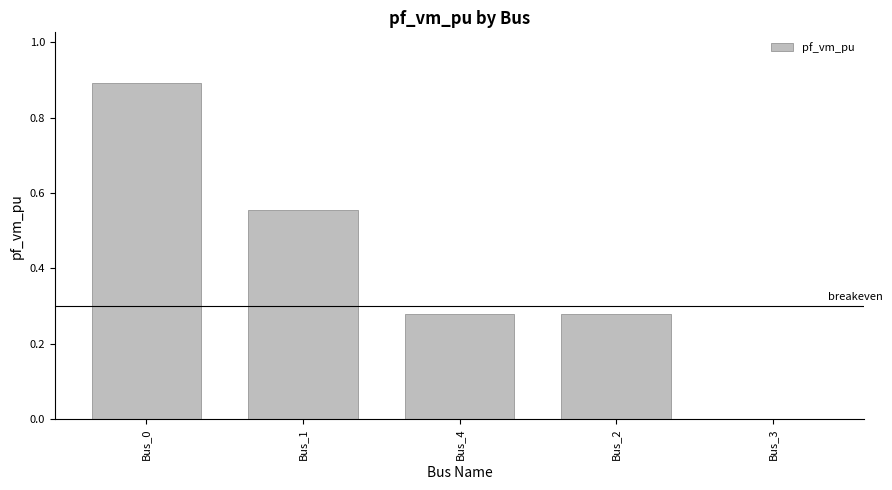

What is the maximum value shown in the chart?

0.9